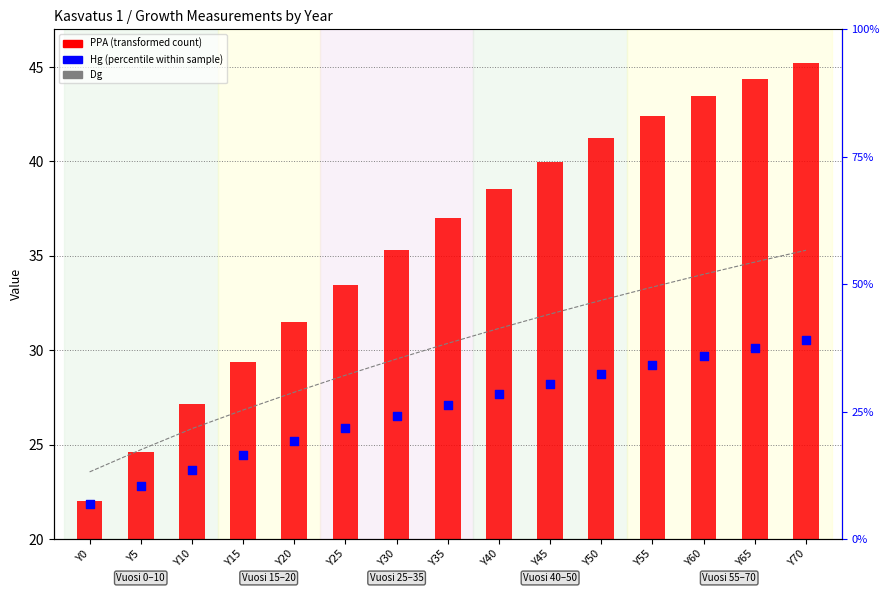

What are all the series names shown in the legend?

Dg, PPA (transformed count), Hg (percentile within sample)